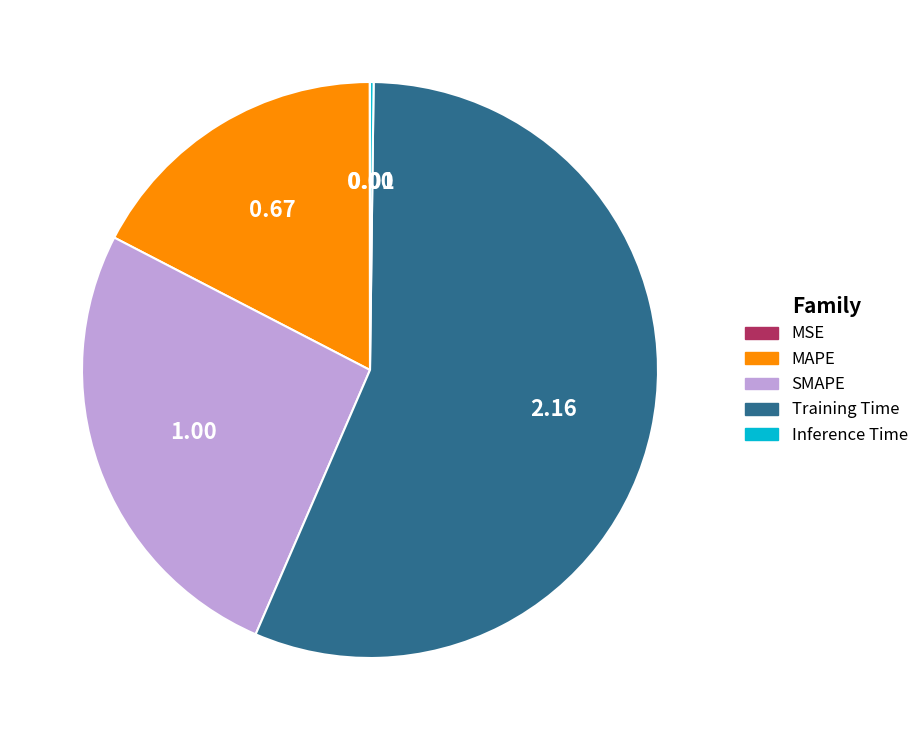

What is the majority slice?

Training Time